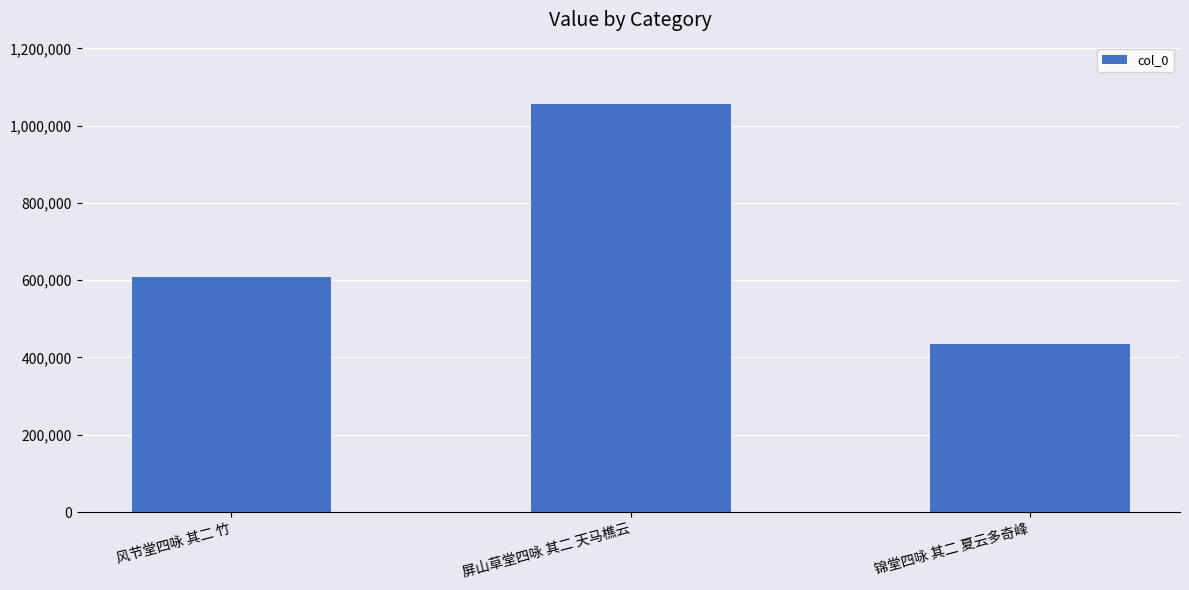

Reading left to right, extract all data points from this chart.

607399	1056337	435548